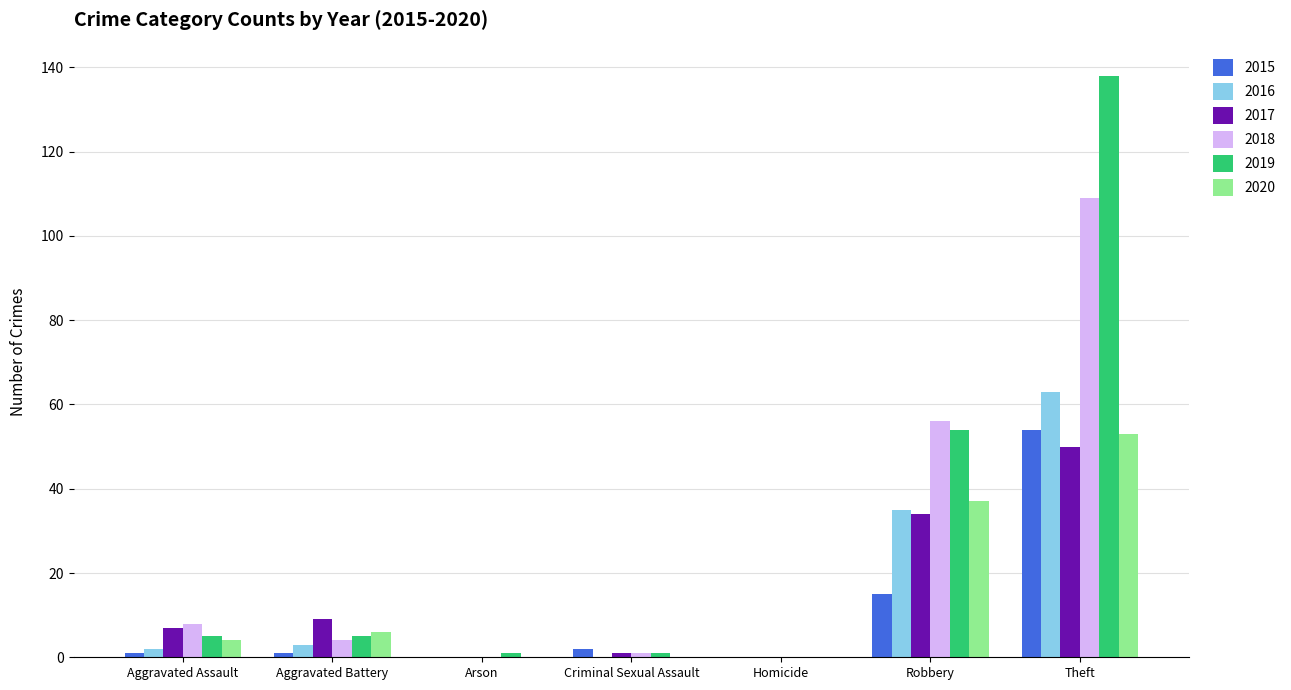

Which category has the highest value in the 2020 series?

Theft